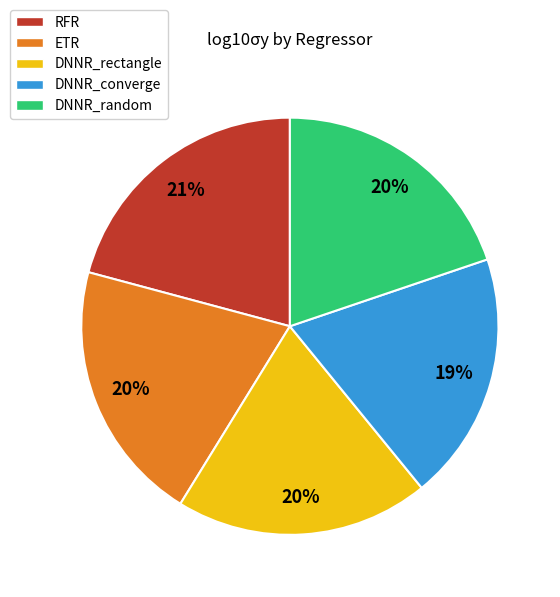

Is there a majority slice in this chart?

No